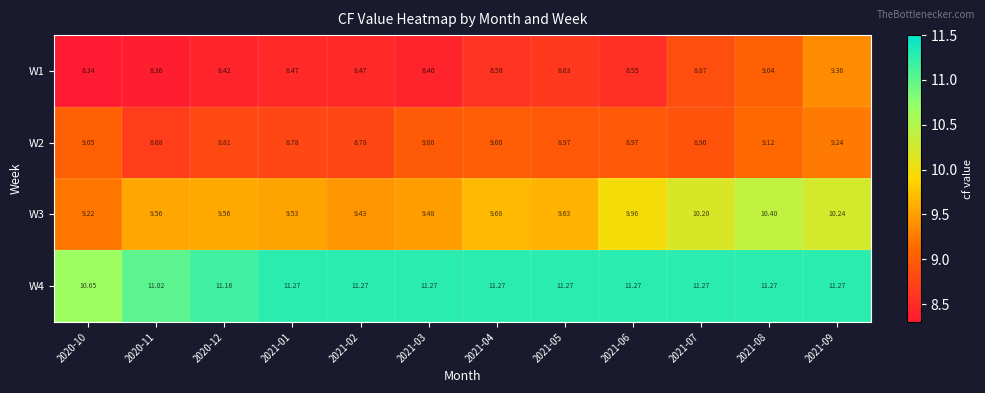

Is the value of W3 at 2021-01 greater than the value of W2 at 2021-09?

Yes